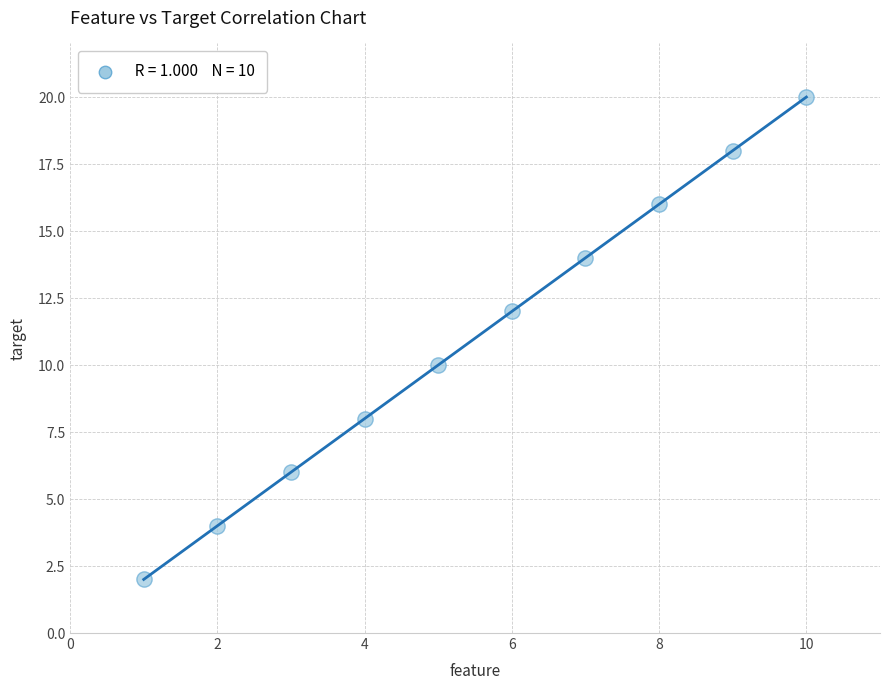

What is the range of X values (max minus min)?

9